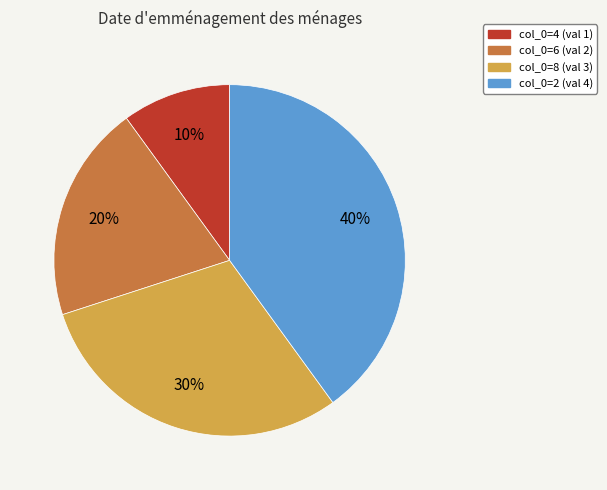

To the nearest percent, what is the difference between the col_0=6 (val 2) and col_0=2 (val 4) slice percentages?

20%